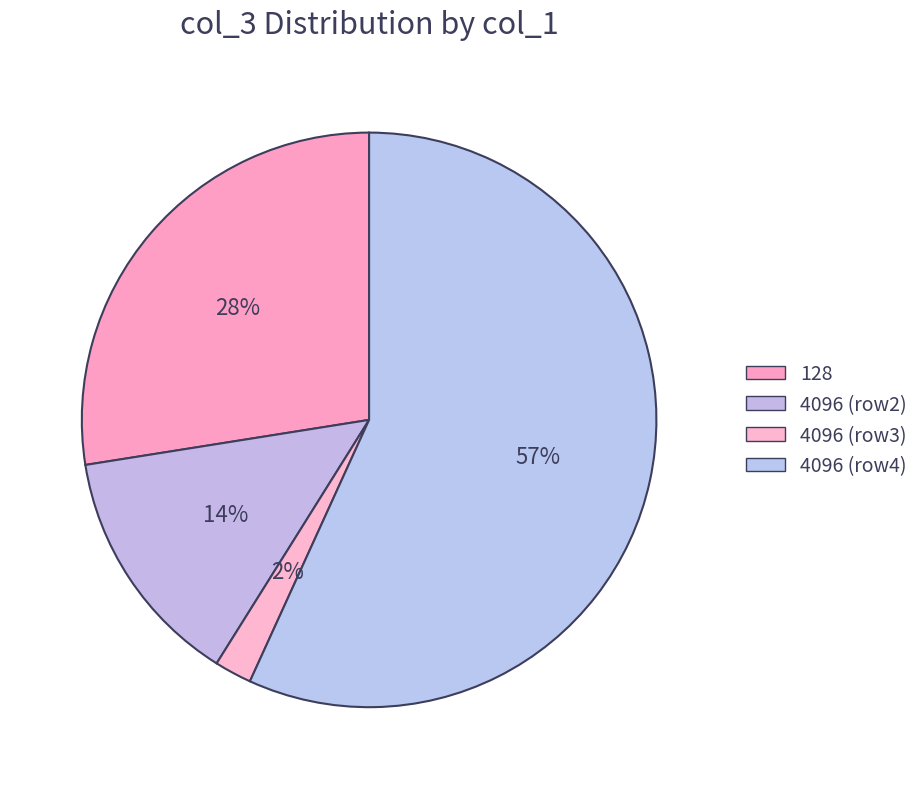

How many slices are in this pie chart?

4